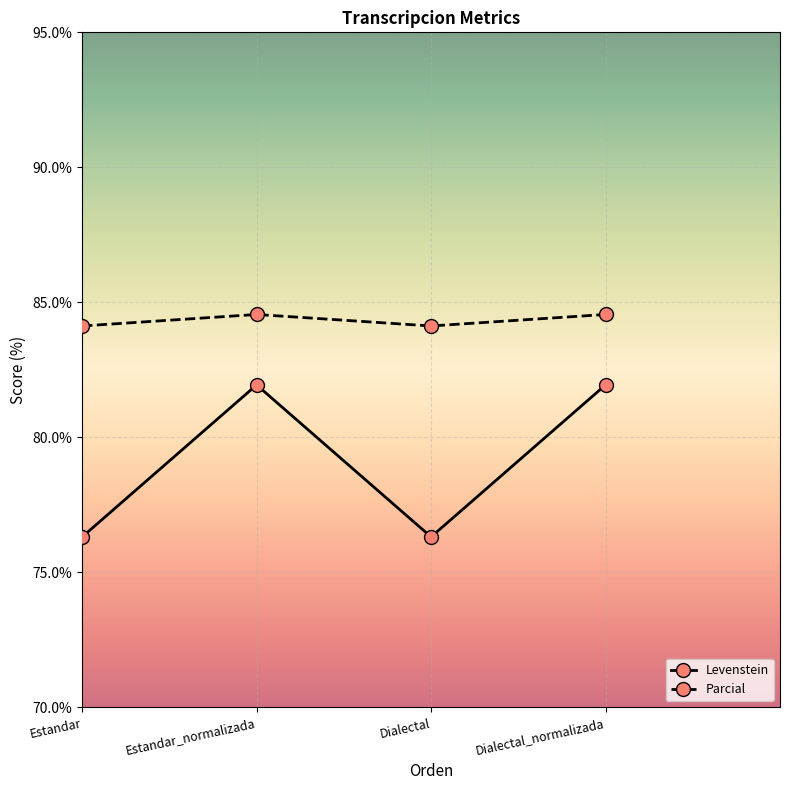

Which series has the largest range (max minus min)?

Levenstein